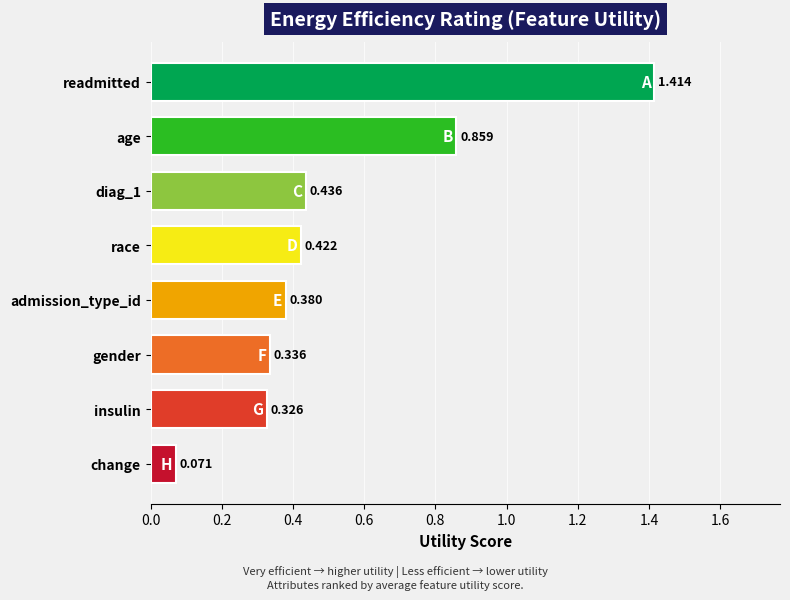

Where is the data nearest to the value 0?

change